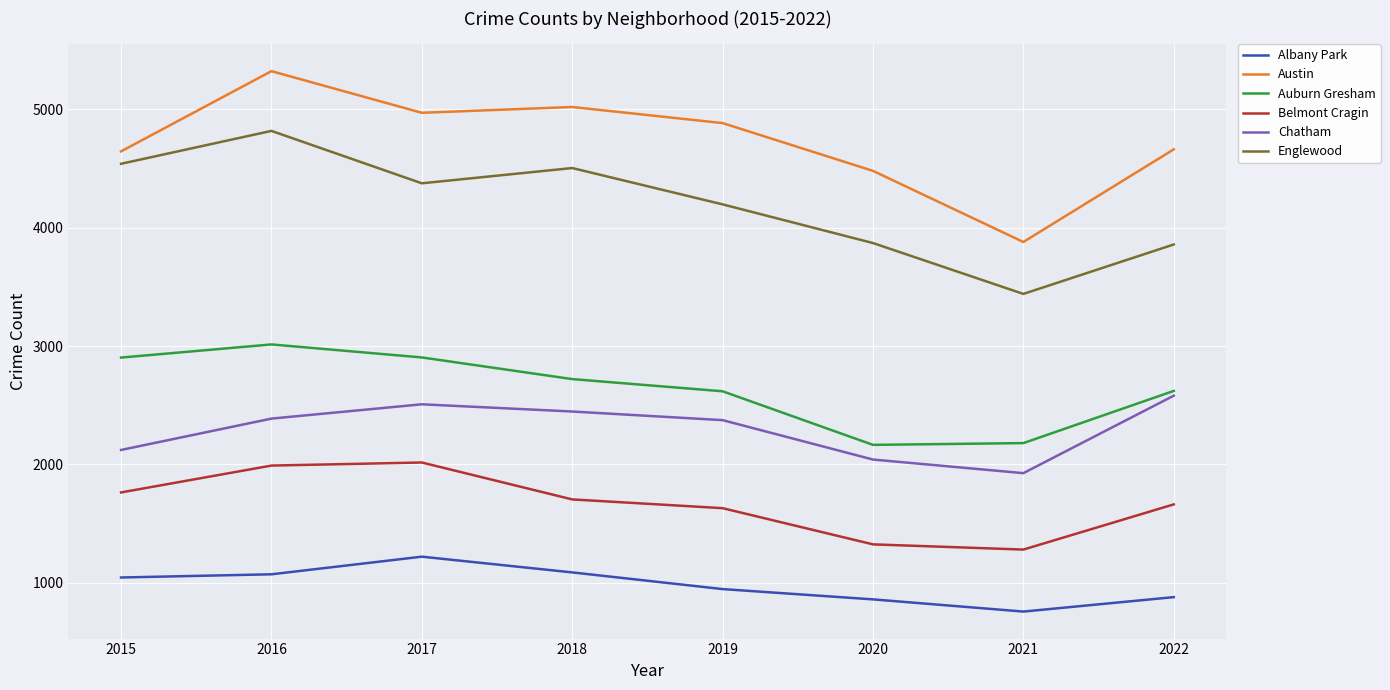

Is the value of Auburn Gresham at 2015 greater than the value of Belmont Cragin at 2022?

Yes